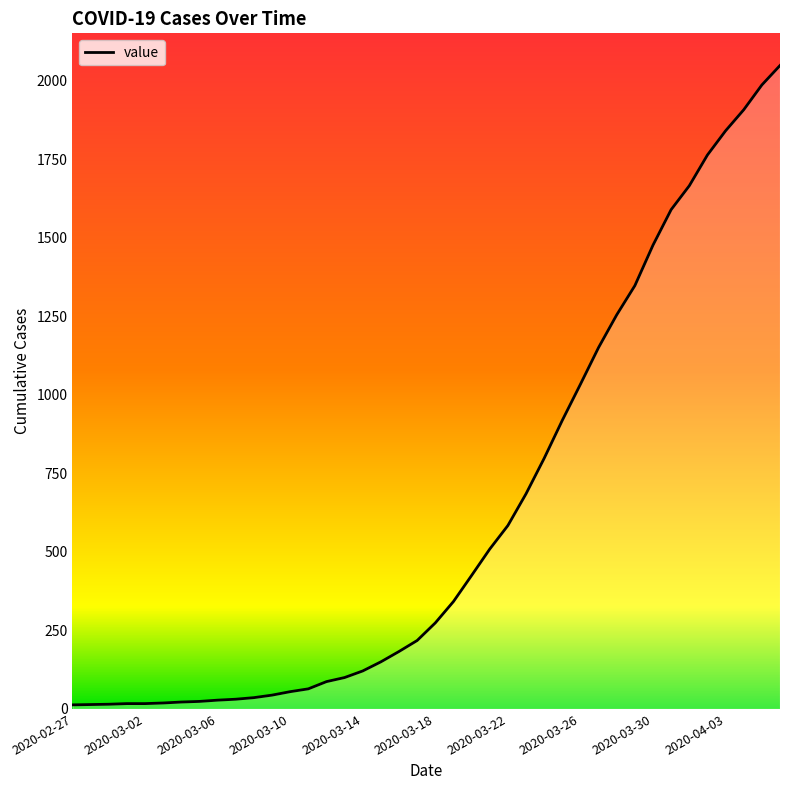

What value does the data have at 2020-03-05?

24